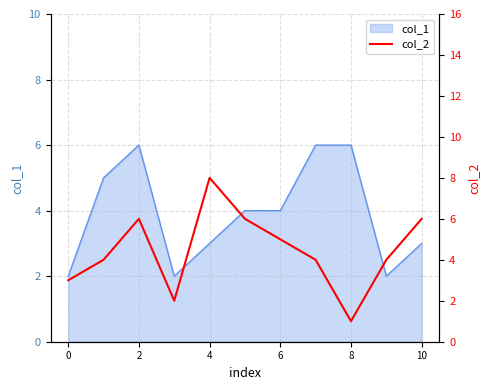

How many points are lower than both their immediate neighbors (excluding endpoints)?

2